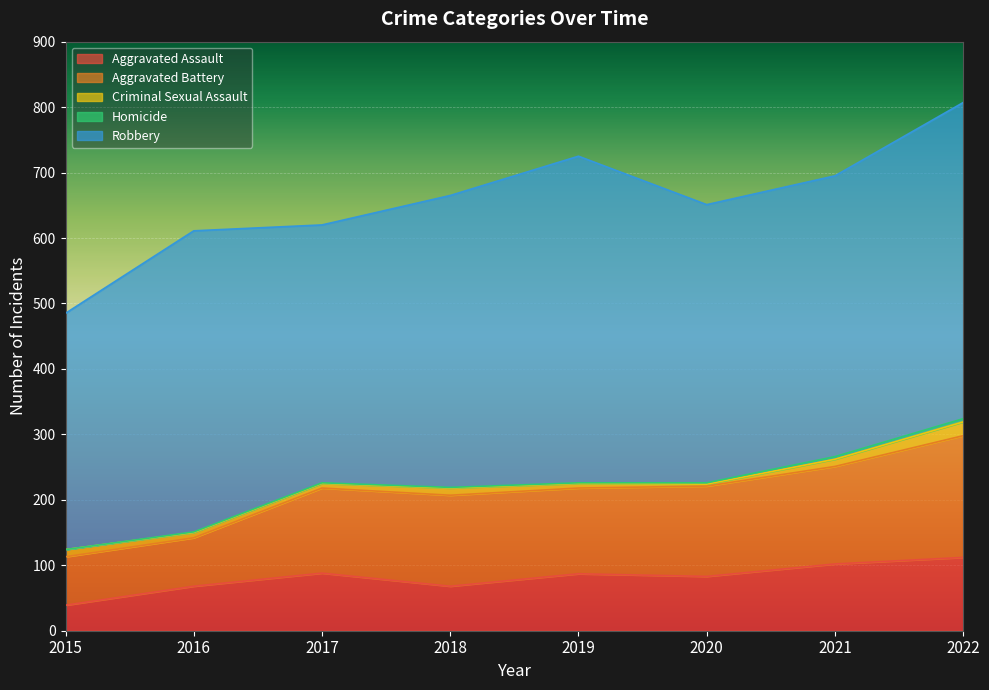

What is the average value of the Homicide series?

2